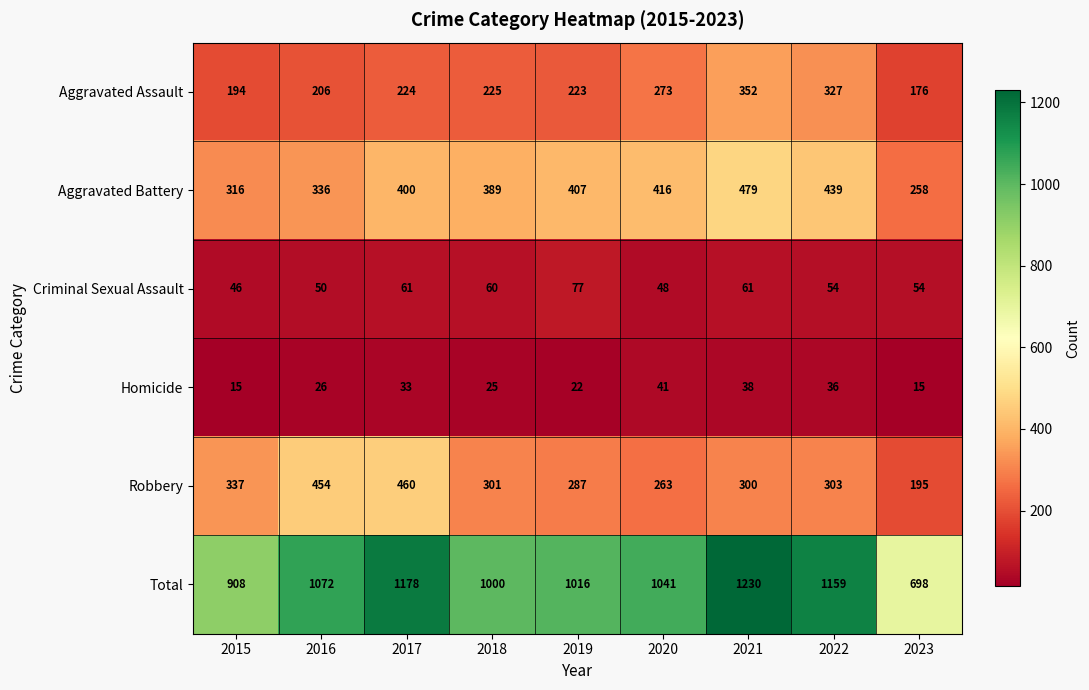

What is the total value across all series at 2023?

1396